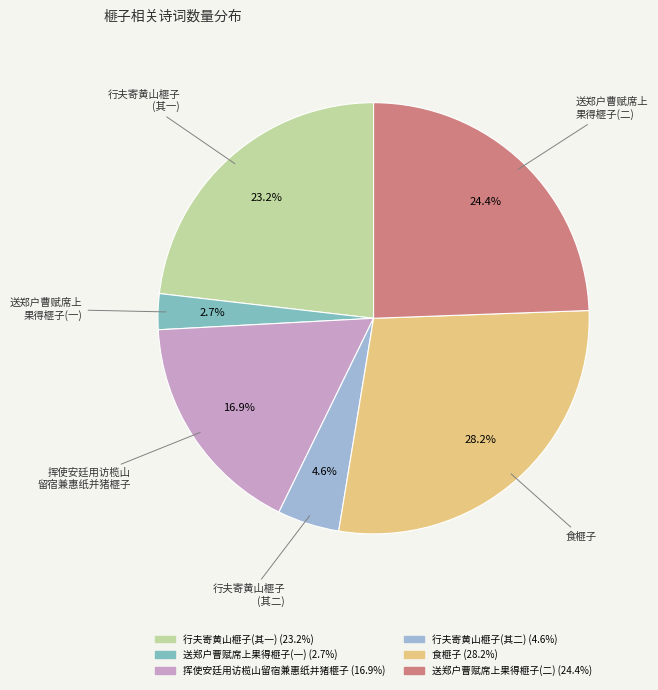

Is there any slice that represents more than half of the pie?

No